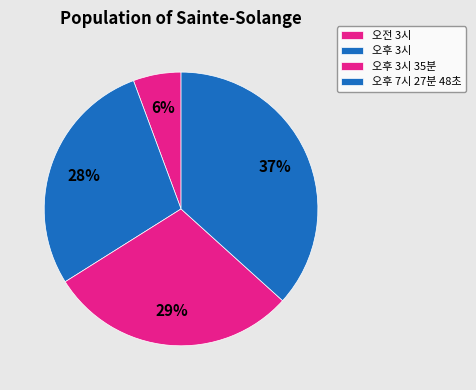

To the nearest percent, what is the difference between the largest and smallest slice percentages?

31%